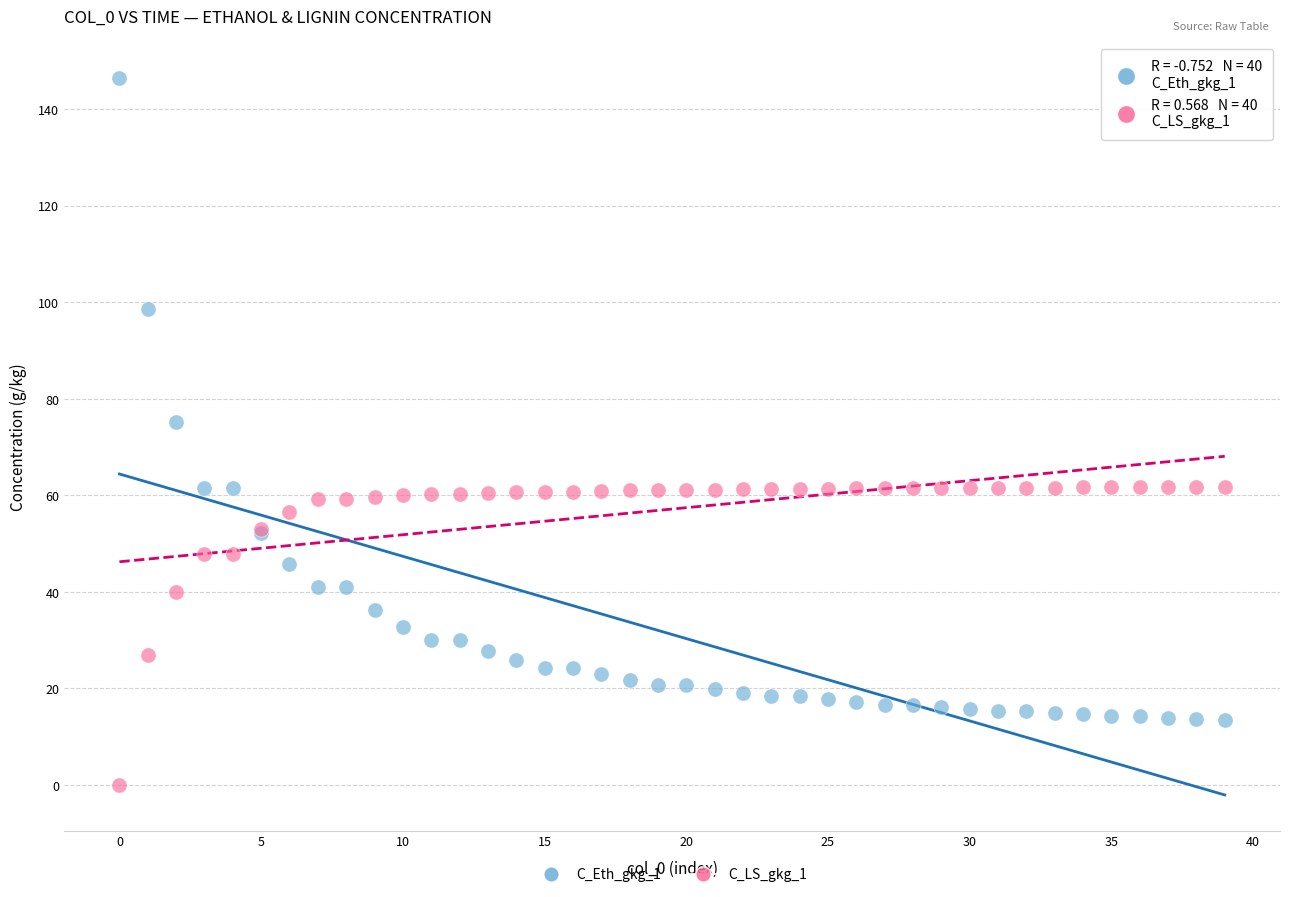

Across all series, what Y value is closest to 73?

75.3